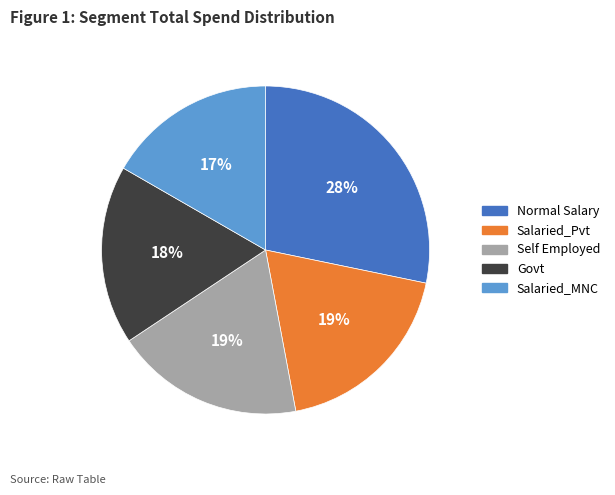

Which has a higher value, Salaried_MNC or Normal Salary?

Normal Salary